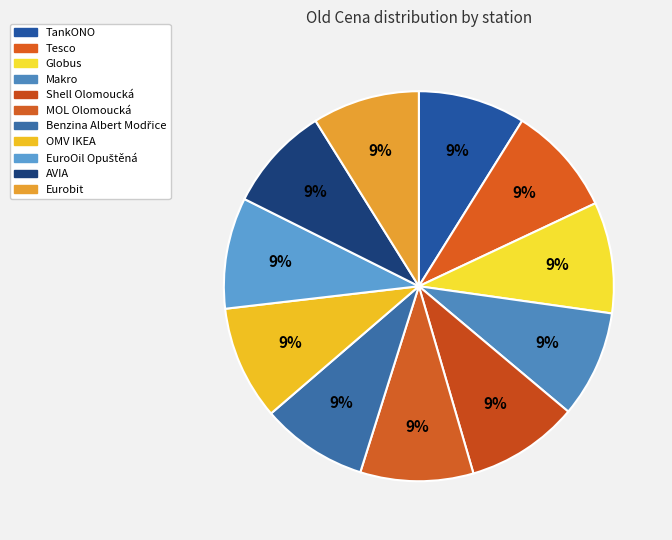

Does any single category account for the majority?

No